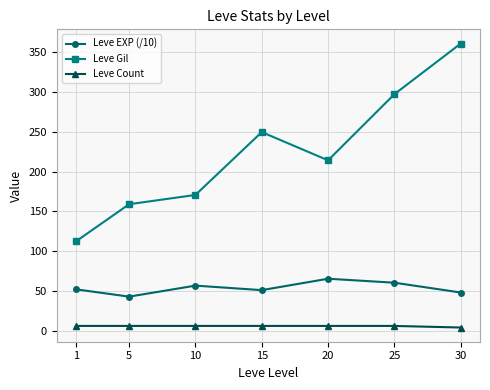

Is it true that Leve Count equals 6.0 at 25?

True